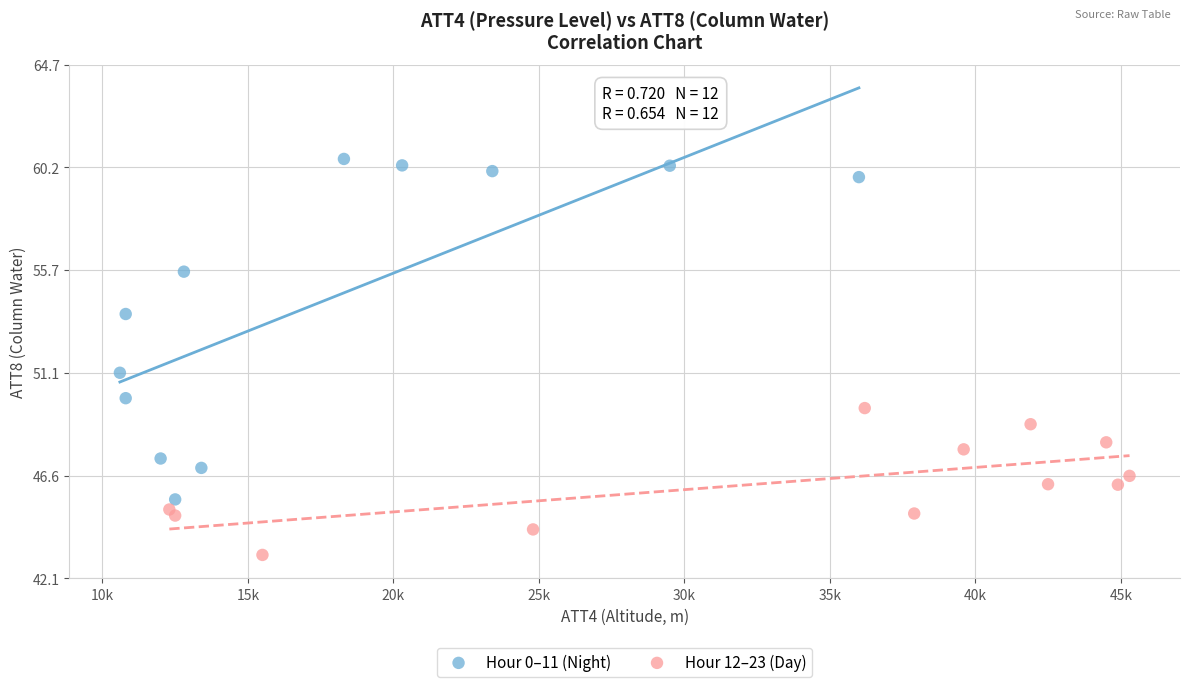

What are all the series names shown in the legend?

Hour 0–11 (Night), Hour 12–23 (Day)